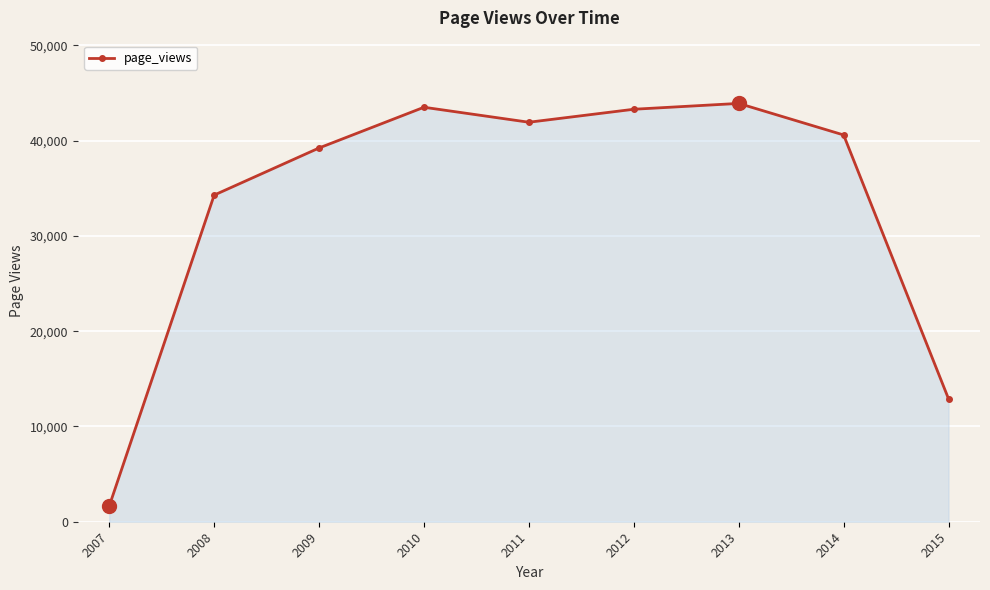

What is the difference between the maximum and second lowest values?

31010